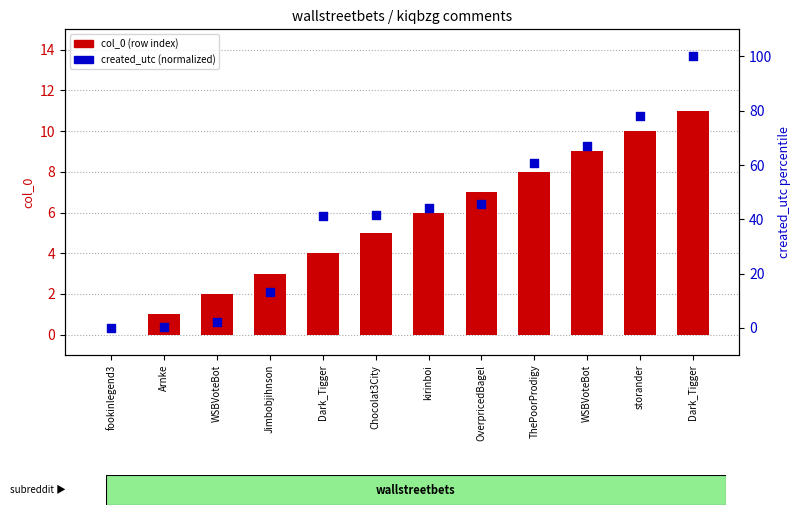

At how many categories does at least one series exceed 10?

9